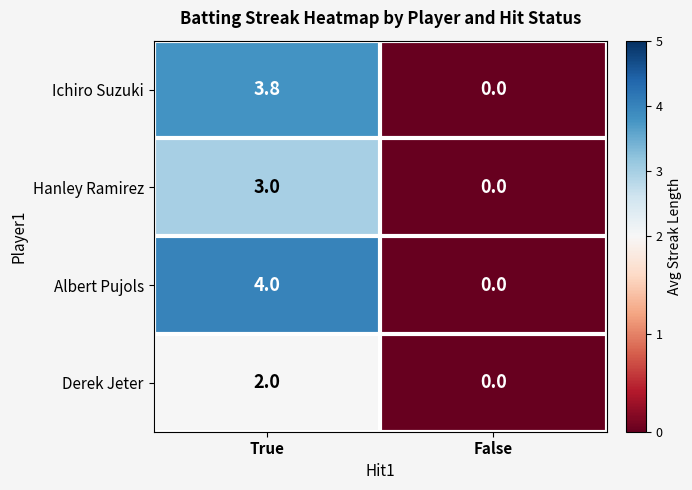

Reading left to right, what are all the values shown in this chart?

Ichiro Suzuki: 3.8	0.0
Hanley Ramirez: 3.0	0.0
Albert Pujols: 4.0	0.0
Derek Jeter: 2.0	0.0